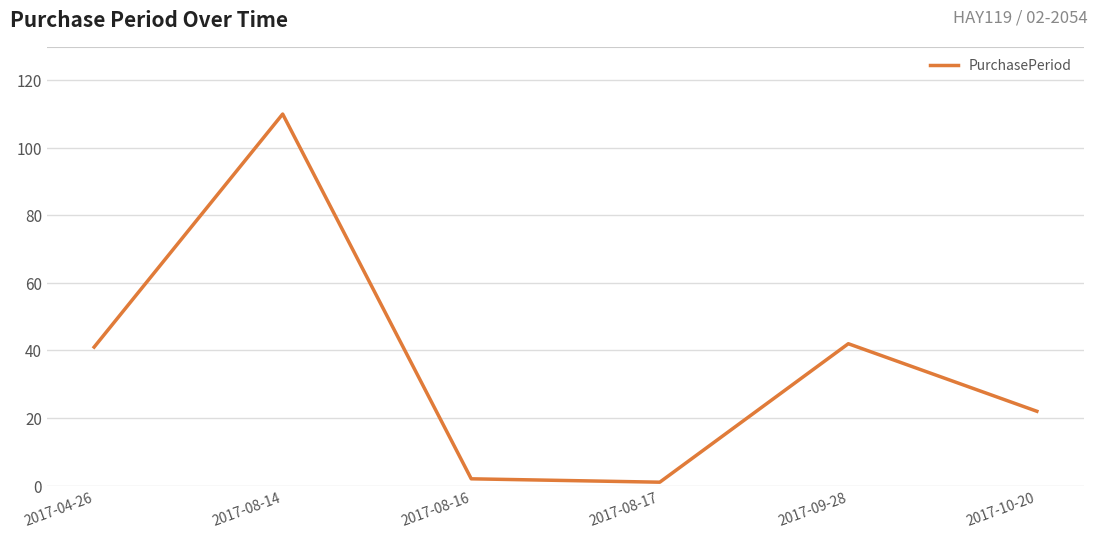

Is this an area chart (filled region under the line)?

No